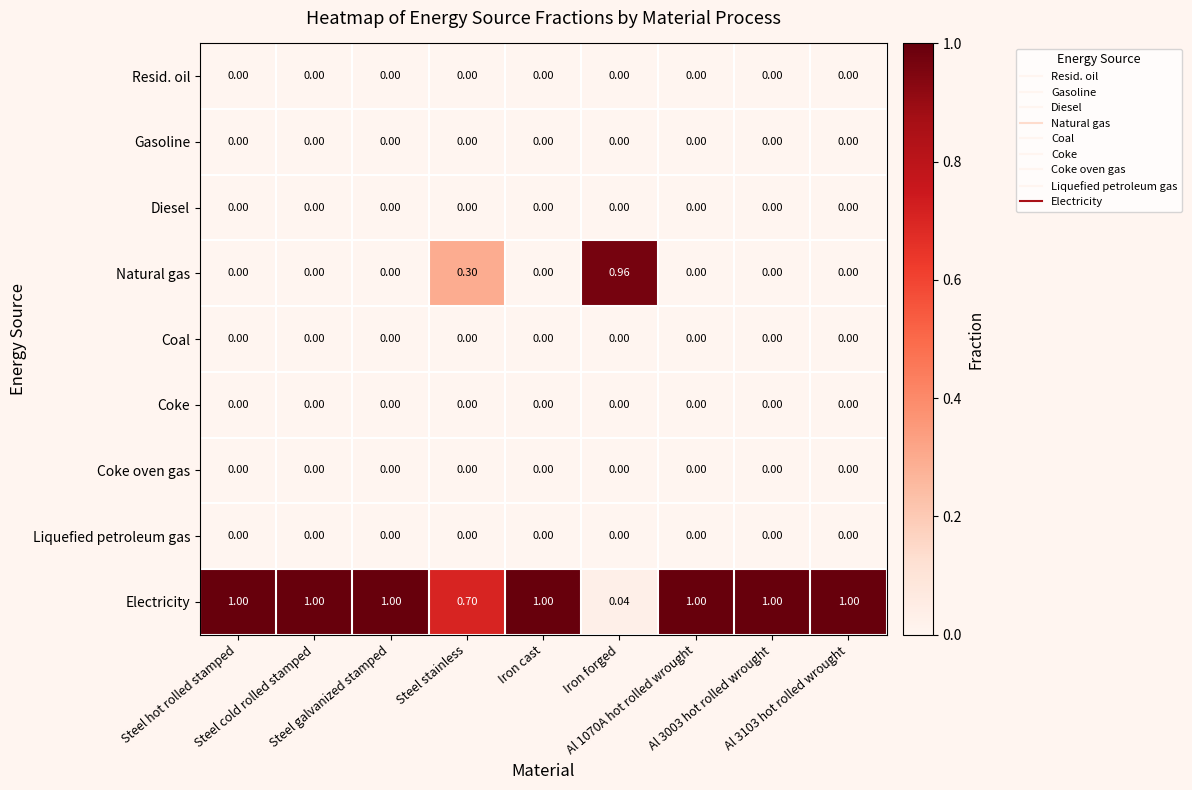

Which series has the largest total across all categories?

Electricity